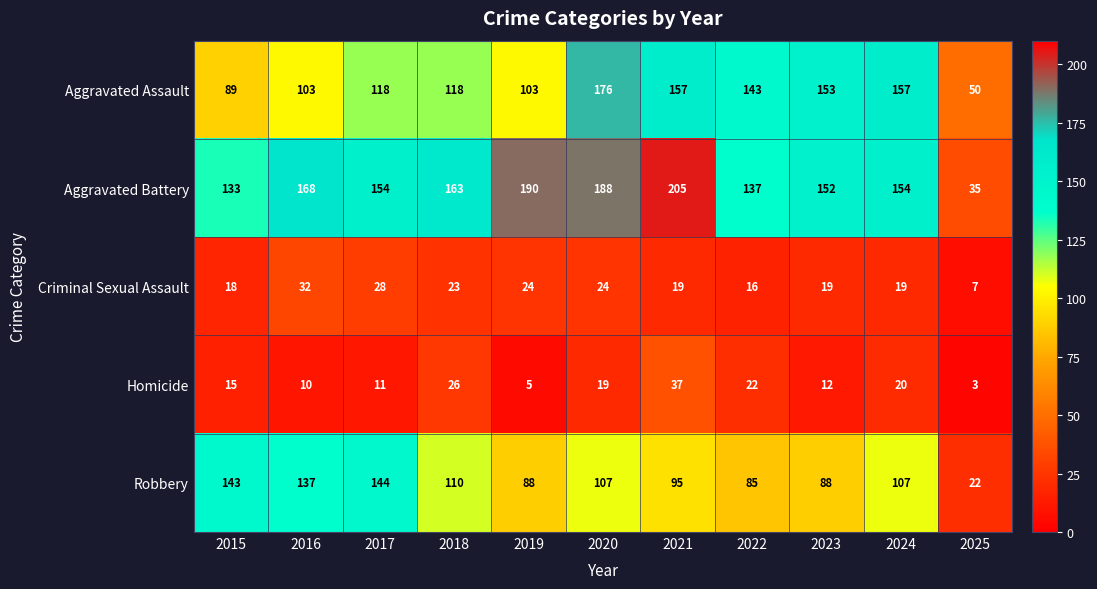

What is the smallest value displayed?

3